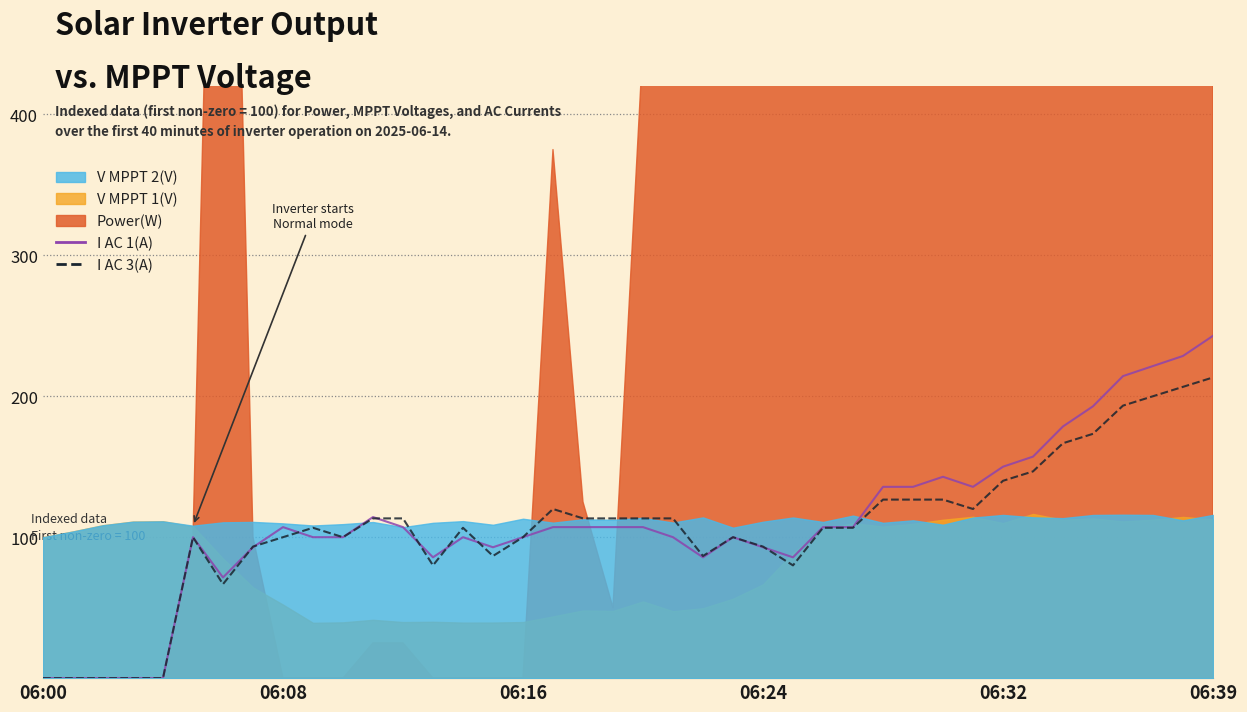

The value of I AC 3(A) at 36 is 59.9. True or false?

False